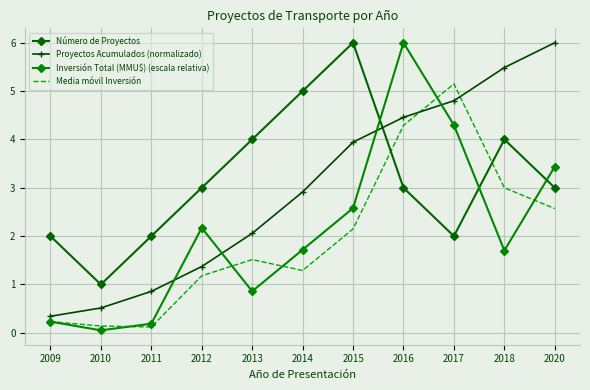

Which has a higher value, 2016 or 2017?

2016